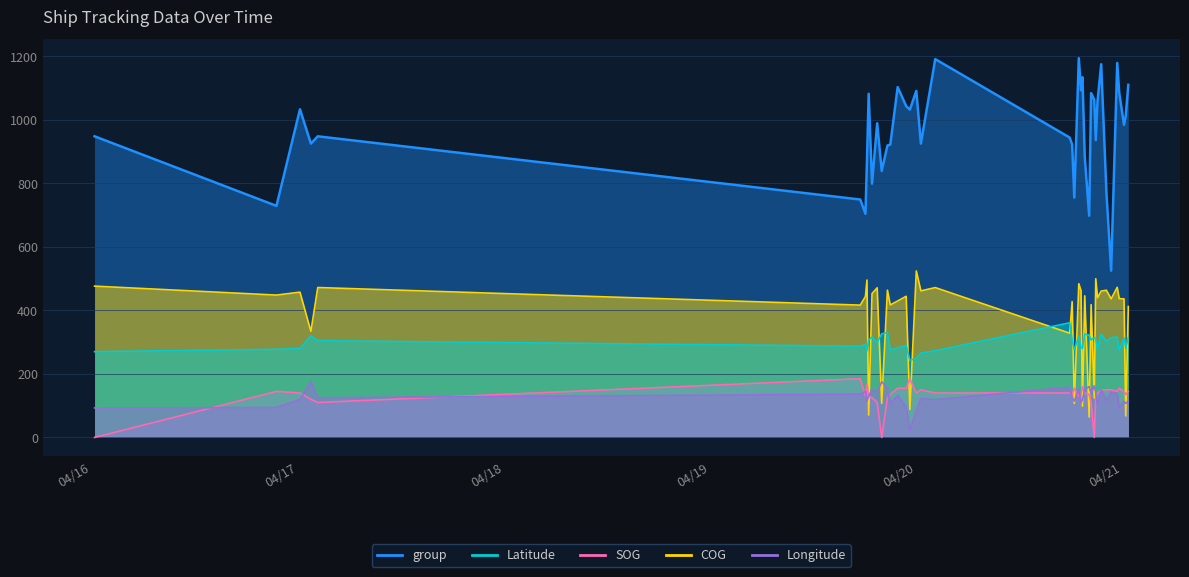

Between 2024-04-19 18:27:07 and 2024-04-20 00:32:01, which is larger?

2024-04-20 00:32:01